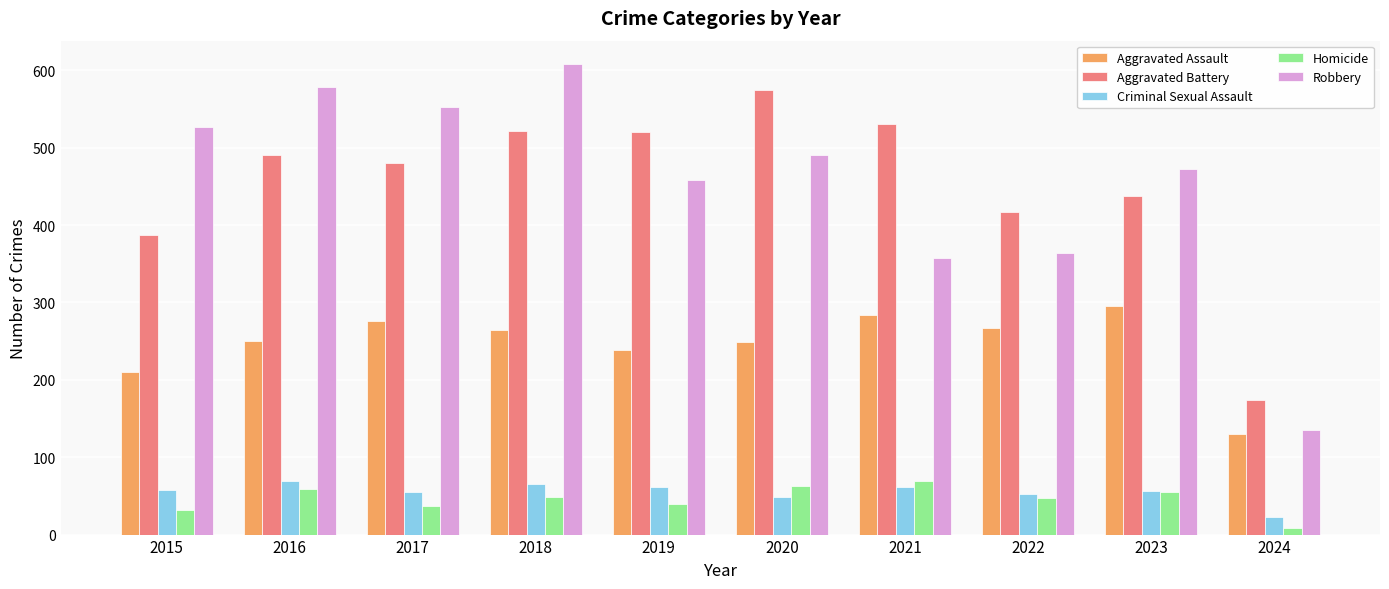

What is the difference between the second highest and second lowest values in the Aggravated Assault series?

74